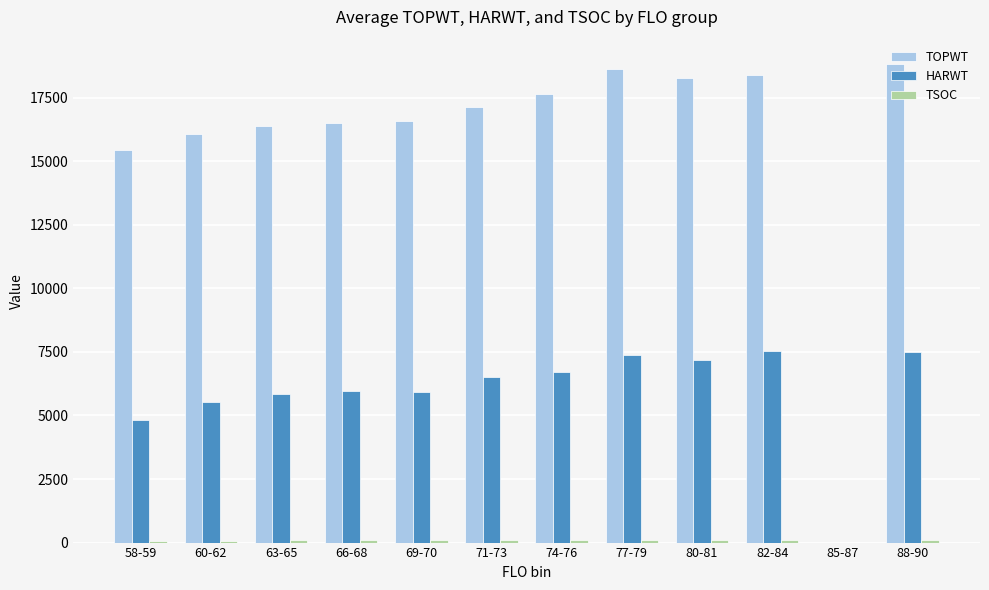

Which series has the largest total across all categories?

TOPWT